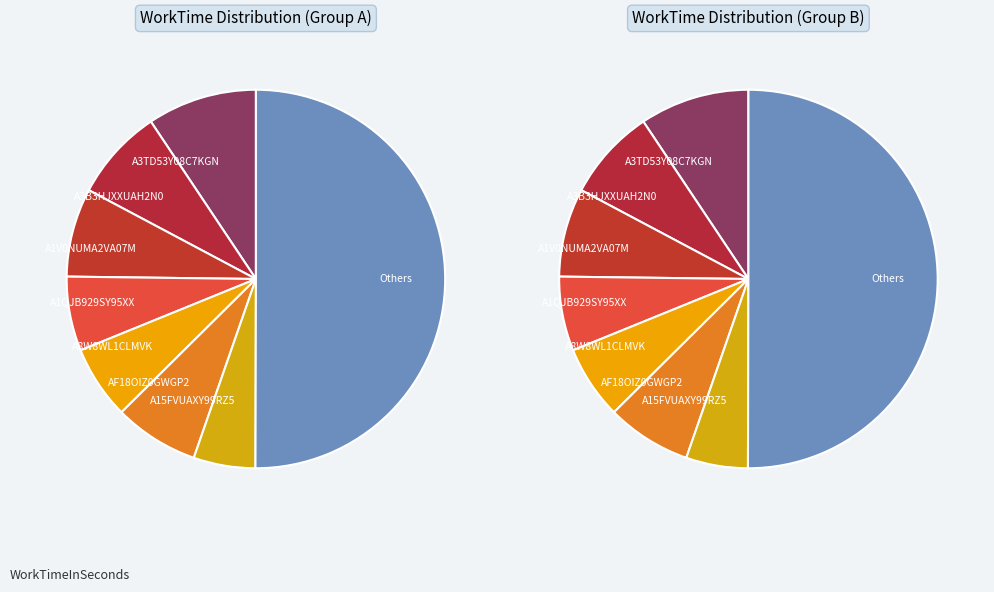

What percentage is the AGBEW98B1TLOB slice, to the nearest percent?

6%